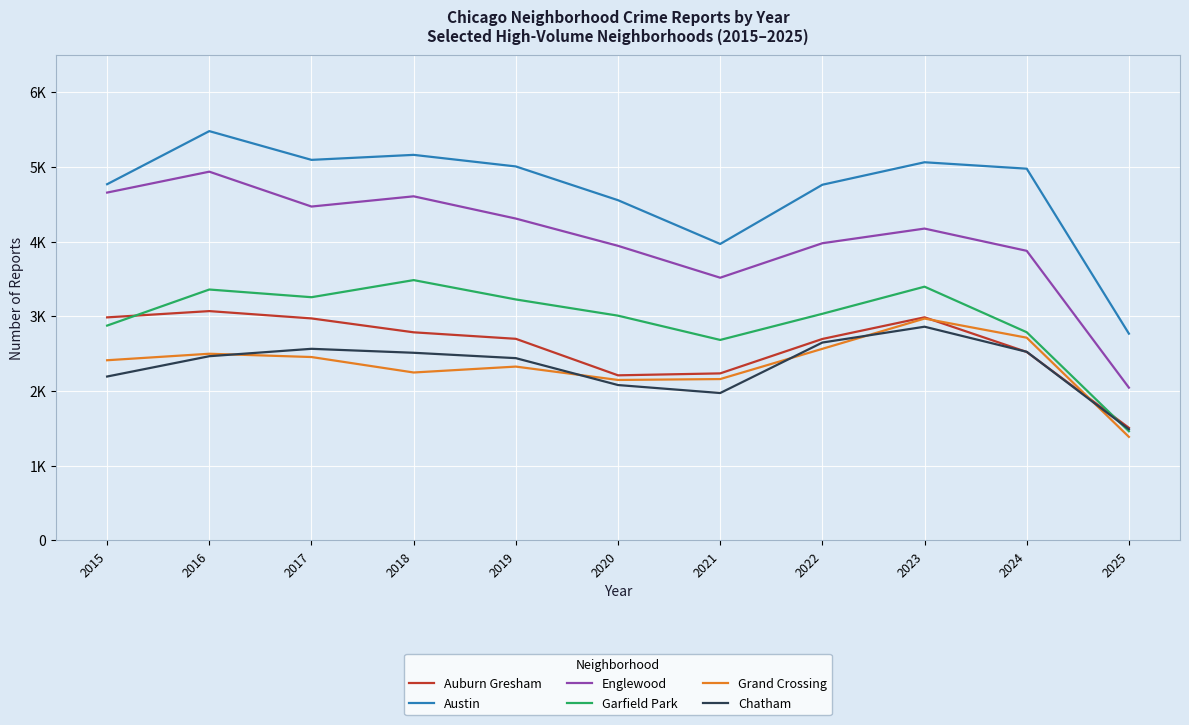

Which has a higher value, 2017 or 2024?

2017